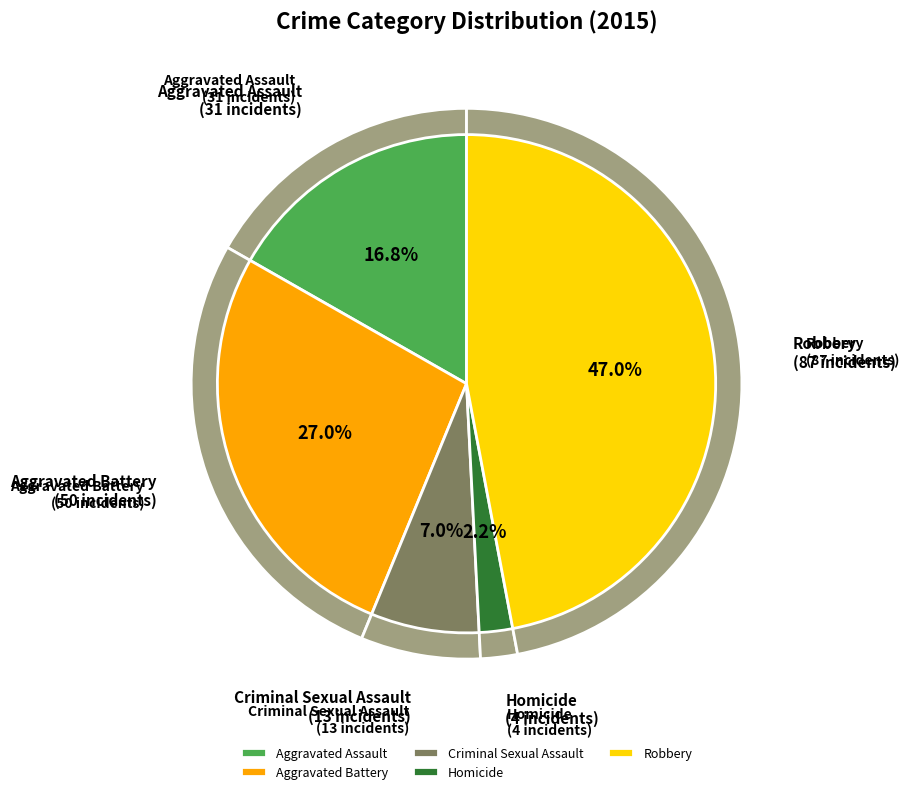

To the nearest percent, what is the combined percentage of Robbery and Criminal Sexual Assault?

54%